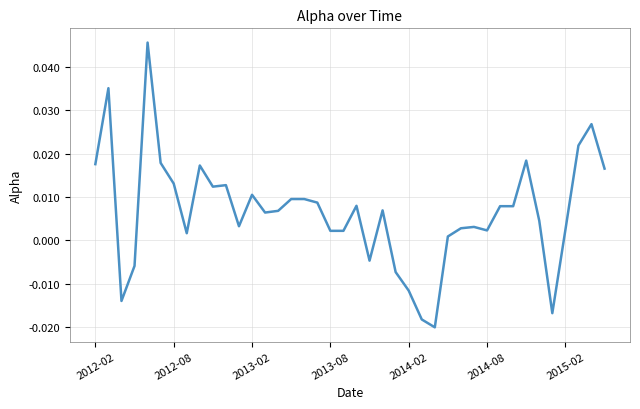

How many points are higher than both their immediate neighbors (excluding endpoints)?

11